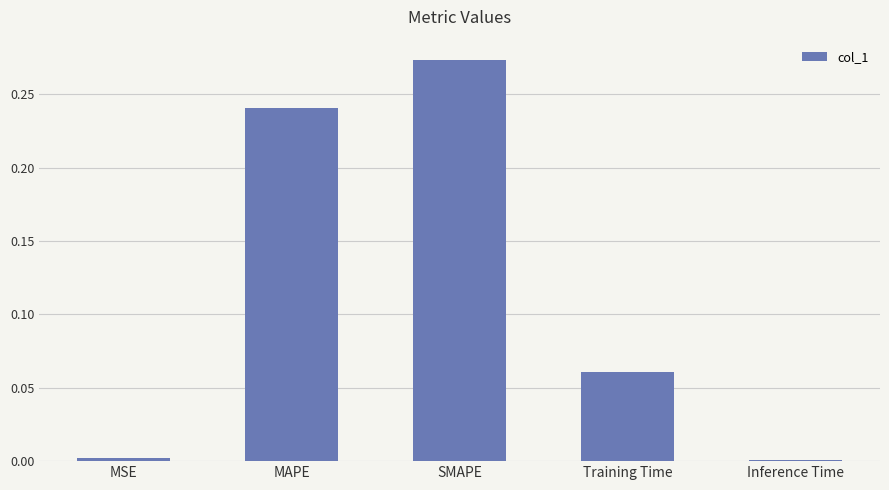

Is it true that the value at SMAPE is 0.2?

False